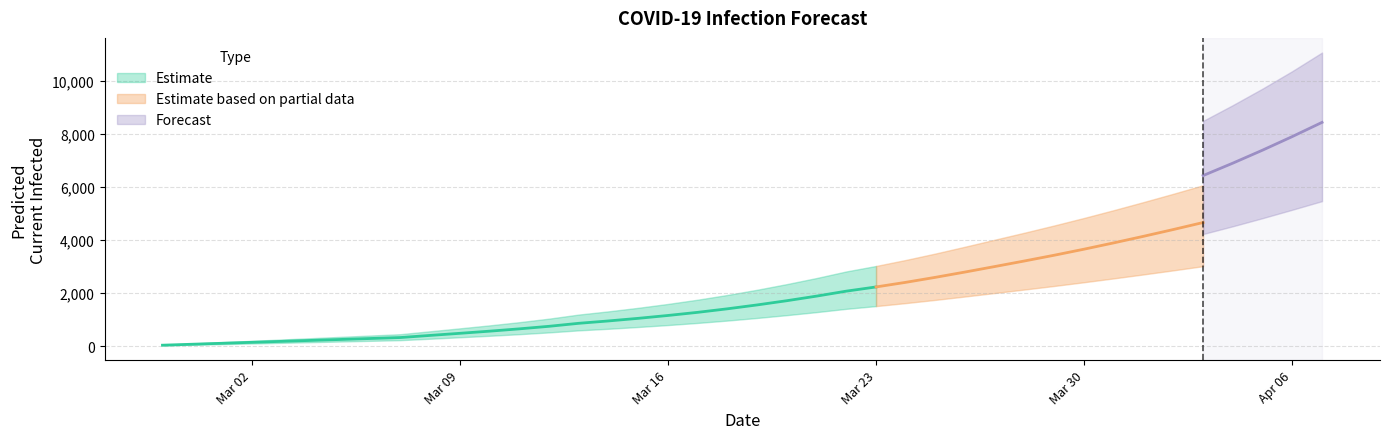

What is the sum of the predicted_current_infected_upper values at 24 and 21?

5355